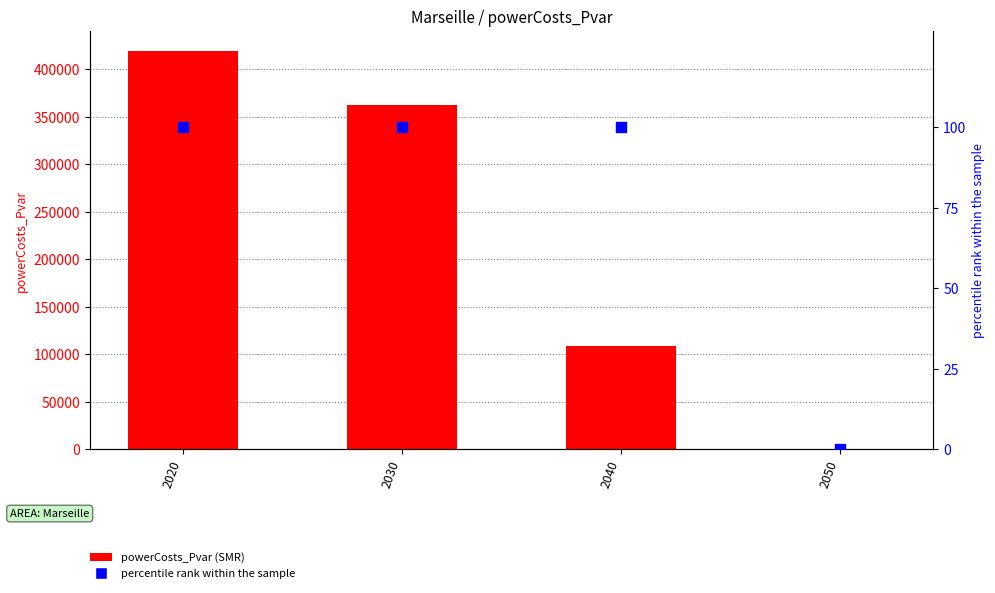

At how many categories does at least one series exceed 315788?

2